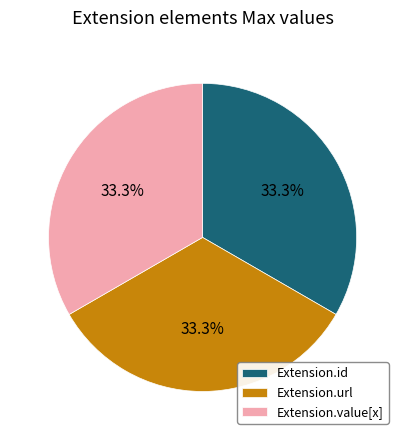

What is the total percentage of Extension.value[x] and Extension.url?

66.7%